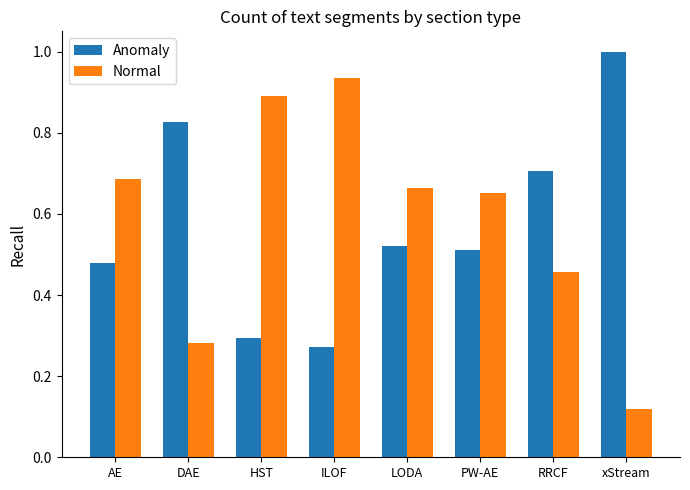

At which category is the sum across all series the highest?

ILOF